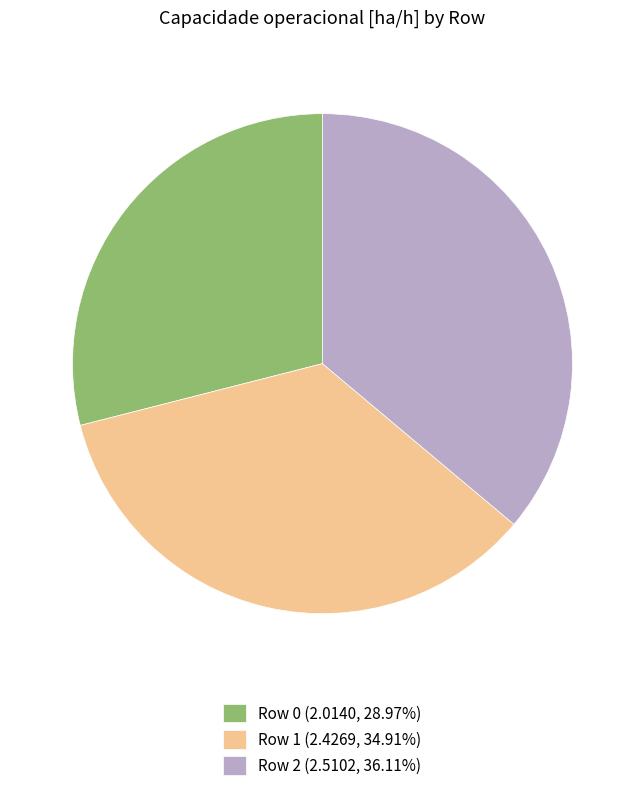

How many segments does this pie chart have?

3